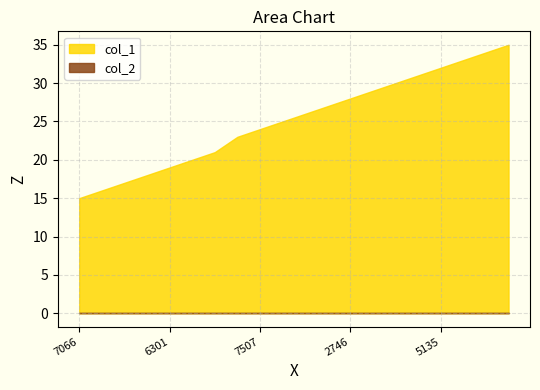

Between 1576256776 and 1576595135, which is larger?

1576595135